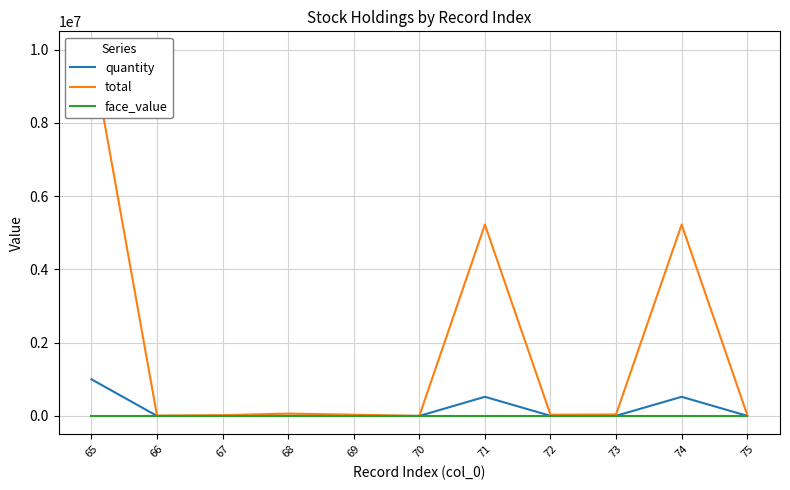

Does the chart display data point markers on the line(s)?

No